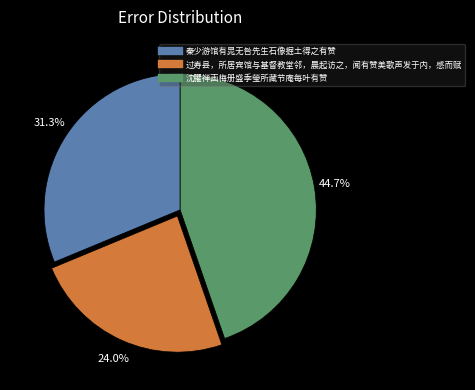

True or false: 秦少游馆有晁无咎先生石像掘土得之有赞 accounts for 17% of the total.

False